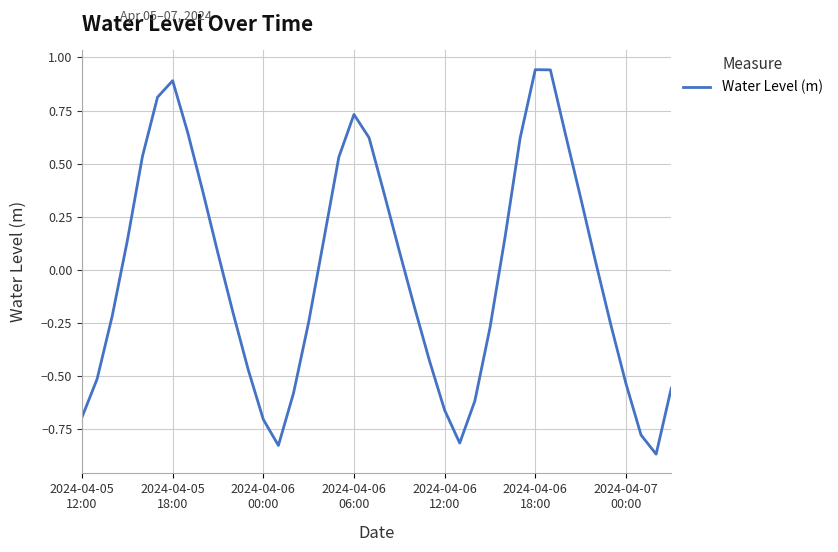

What is the value of the 7th point from the left?

0.9